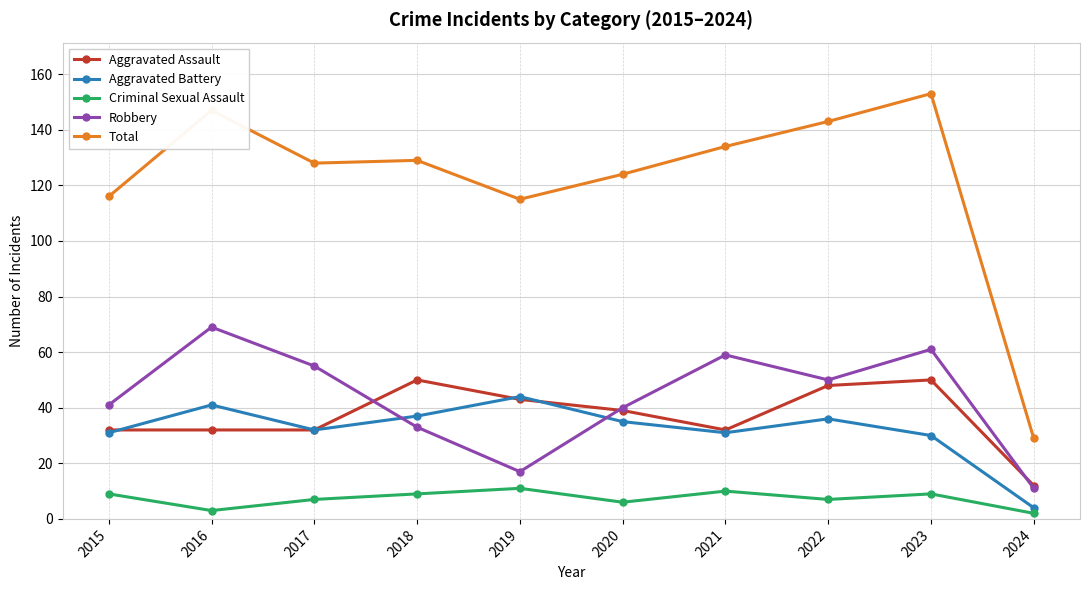

True or false: Aggravated Assault has a value of 32 at 2021.

True